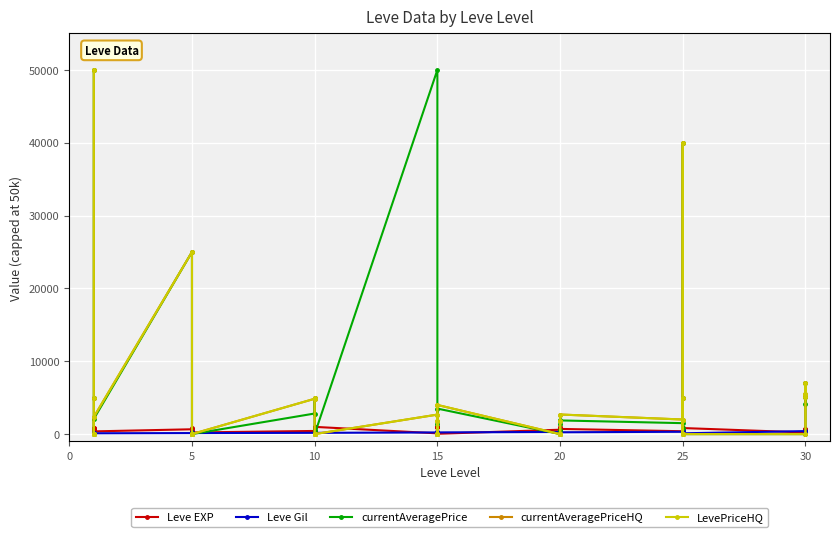

Rank the series by their maximum value, from highest to lowest.

currentAveragePrice, currentAveragePriceHQ, LevePriceHQ, Leve EXP, Leve Gil